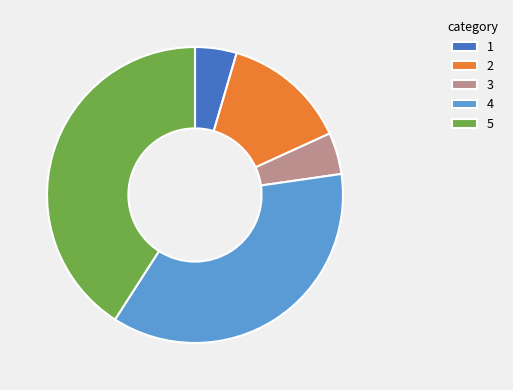

Which category has the biggest portion of the pie?

5